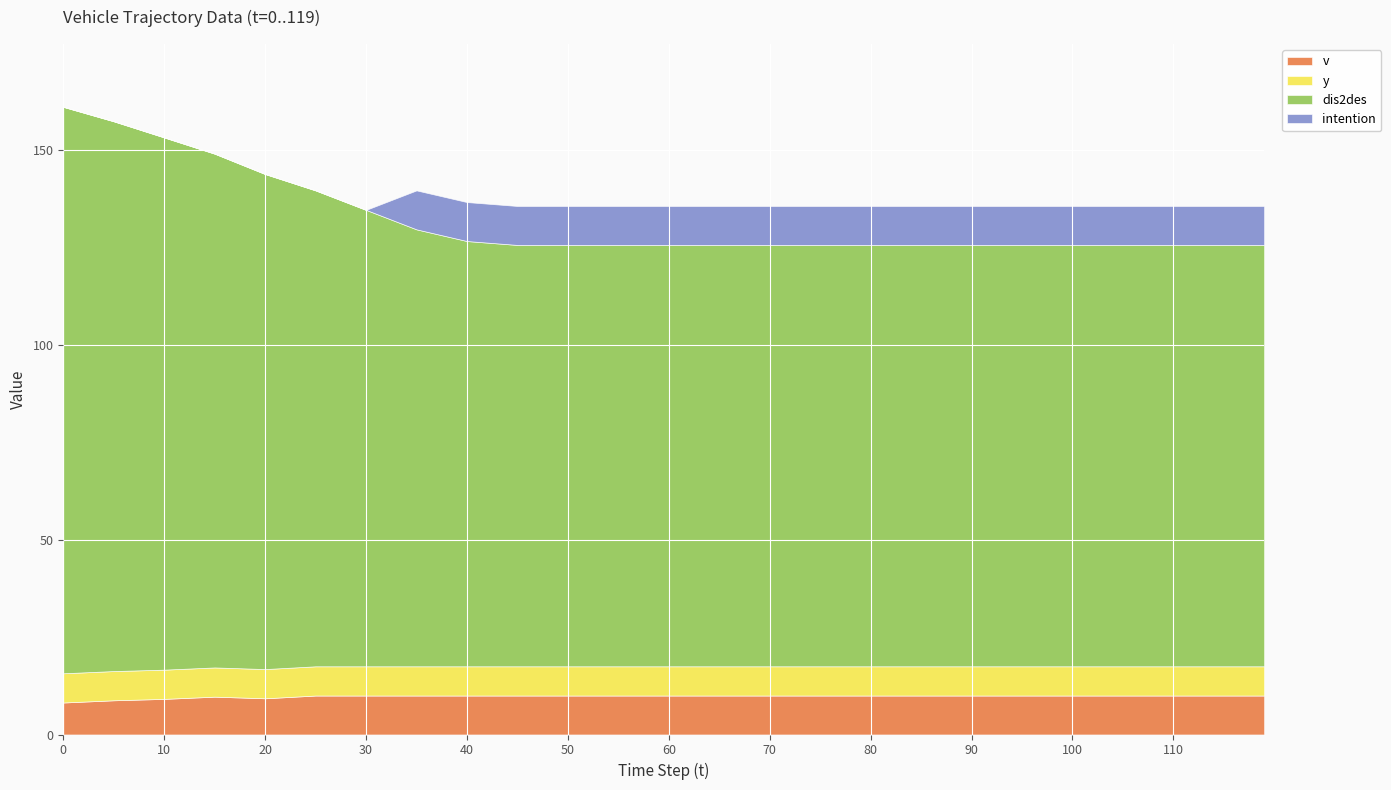

Which has a higher value, 50 or 10?

50